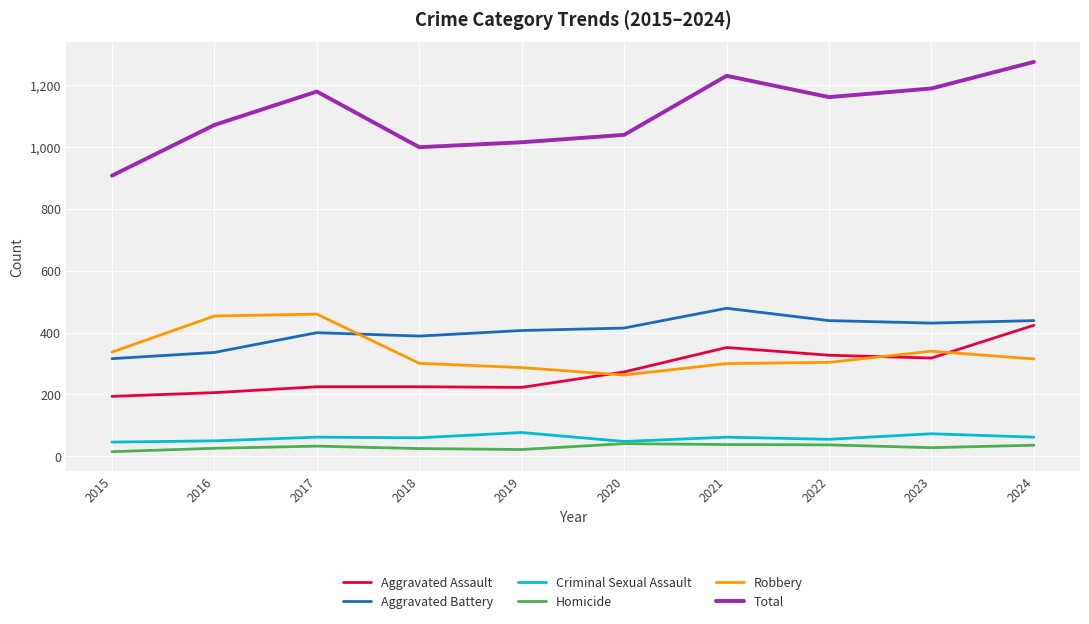

True or false: Total has a value of 1231 at 2021.

True